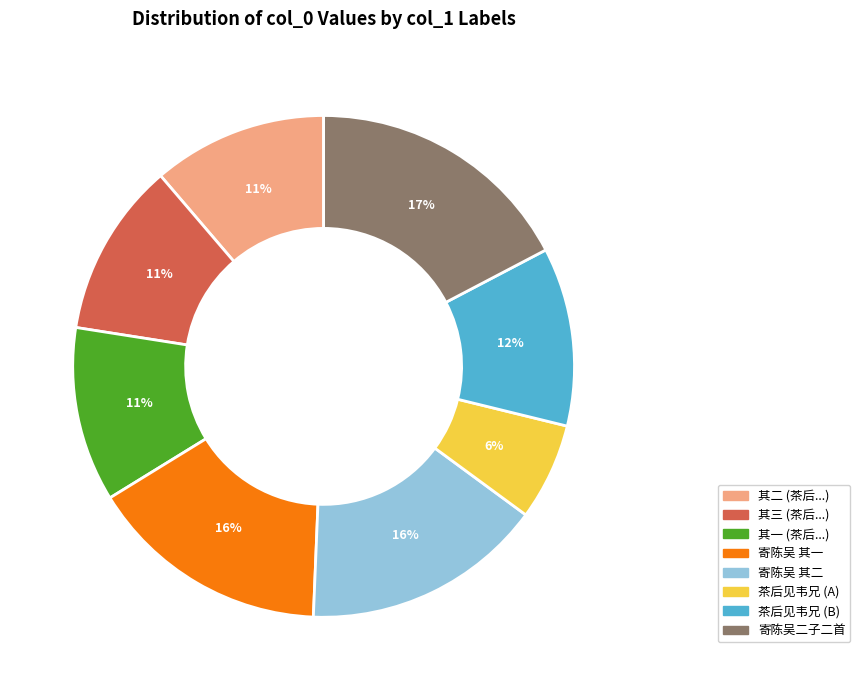

To the nearest percent, what is the difference between the largest and smallest slice percentages?

11%